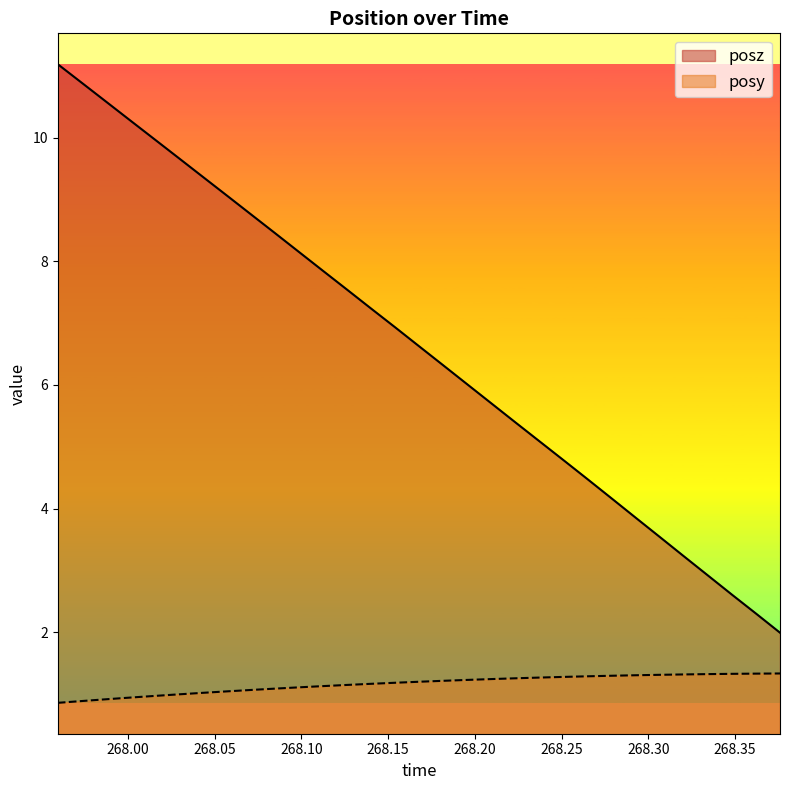

Which series has the largest range (max minus min)?

posz